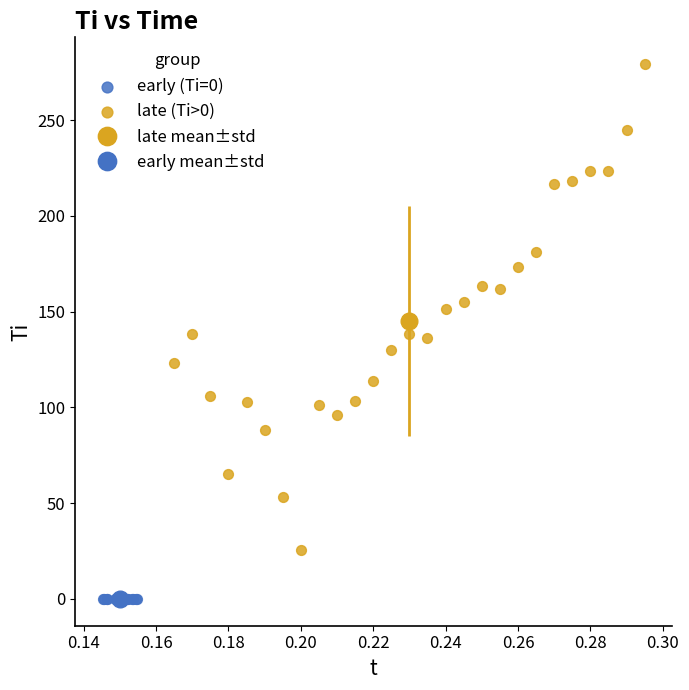

Which series reaches the minimum Y coordinate?

early (Ti=0)